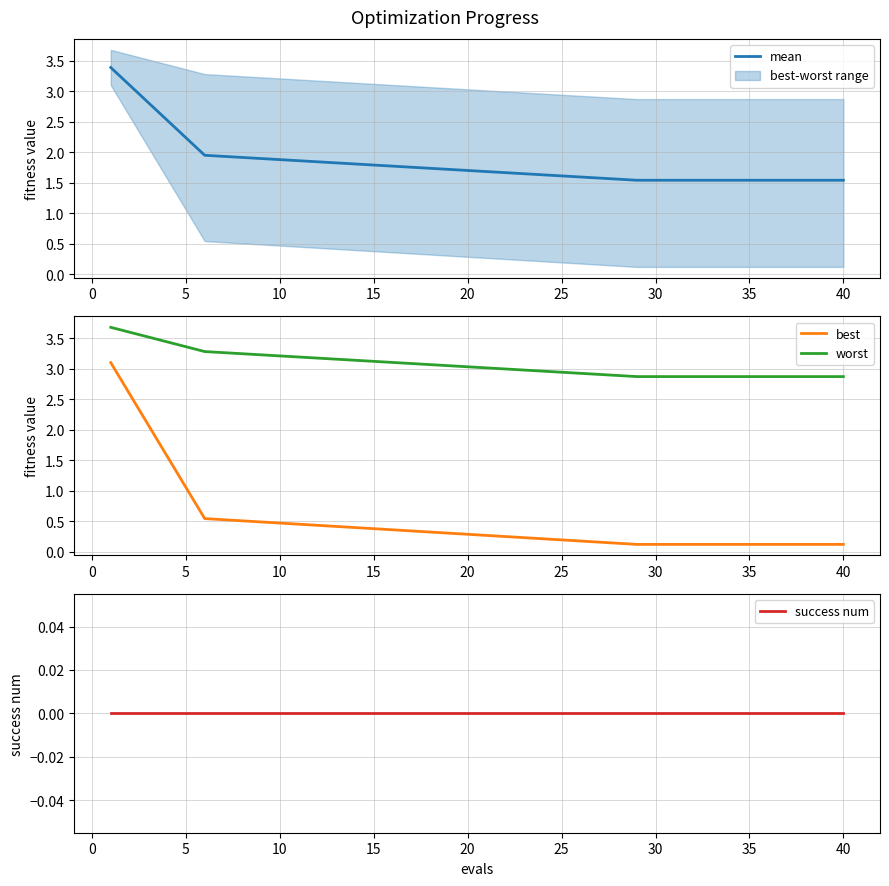

What is the maximum value for best?

3.1